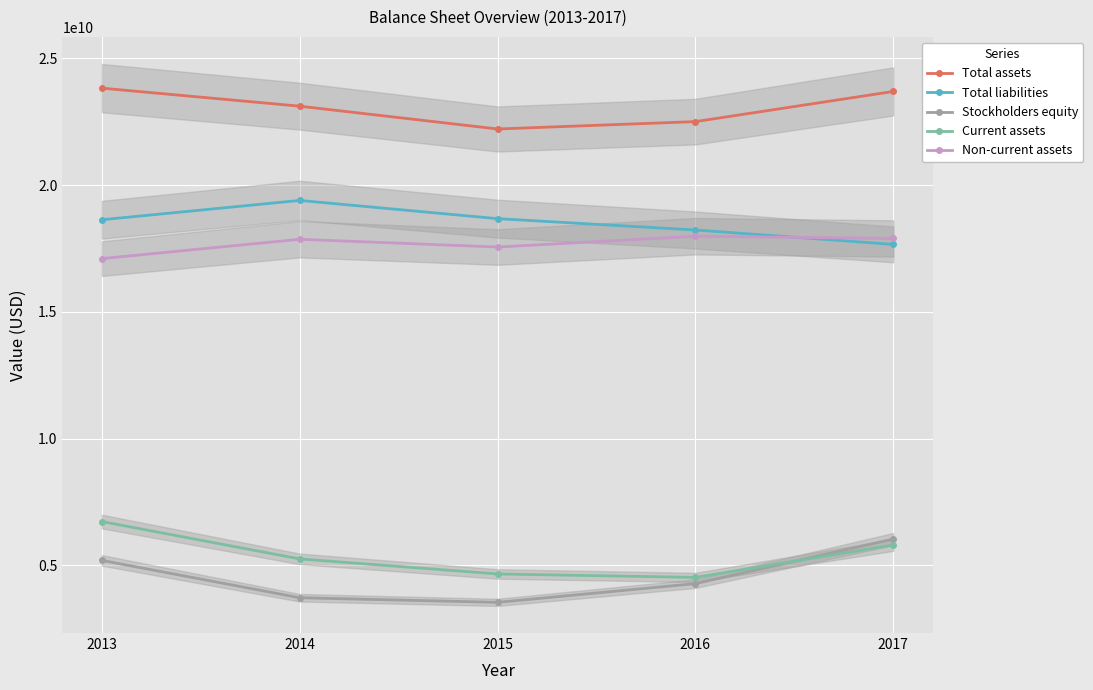

Reading left to right, extract all data points from this chart.

Total assets: 2013=23829000000	2014=23117000000	2015=22217000000	2016=22508000000	2017=23698000000
Total liabilities: 2013=18636000000	2014=19398000000	2015=18679000000	2016=18231000000	2017=17663000000
Stockholders equity: 2013=5193000000	2014=3719000000	2015=3538000000	2016=4277000000	2017=6035000000
Current assets: 2013=6726000000	2014=5252000000	2015=4658000000	2016=4522000000	2017=5801000000
Non-current assets: 2013=17103000000	2014=17865000000	2015=17559000000	2016=17986000000	2017=17897000000